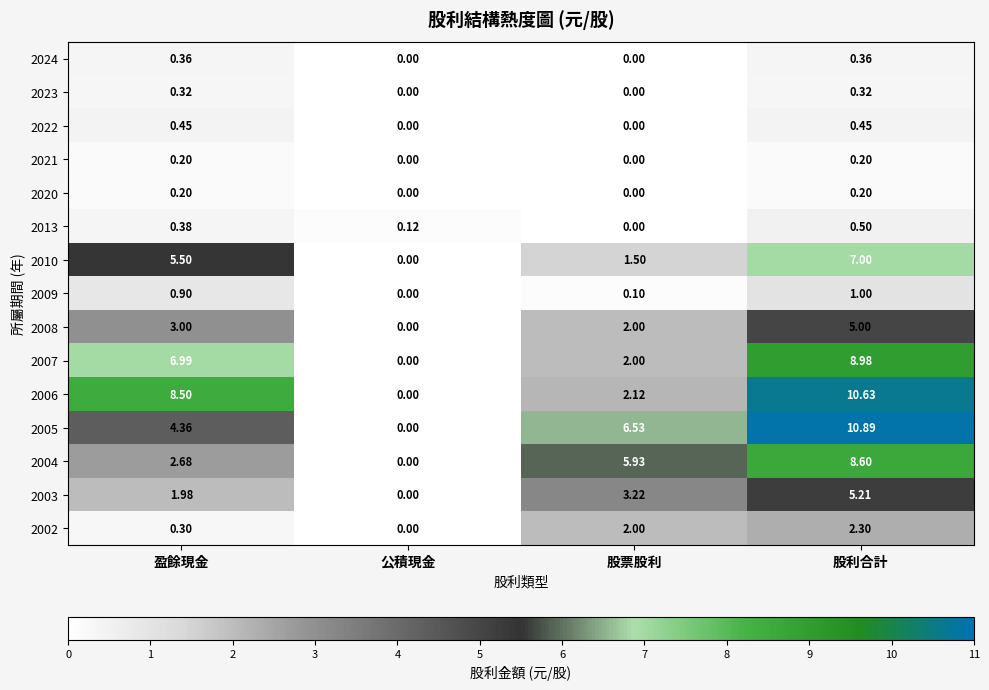

Which category has the highest value in the 2013 series?

股利合計